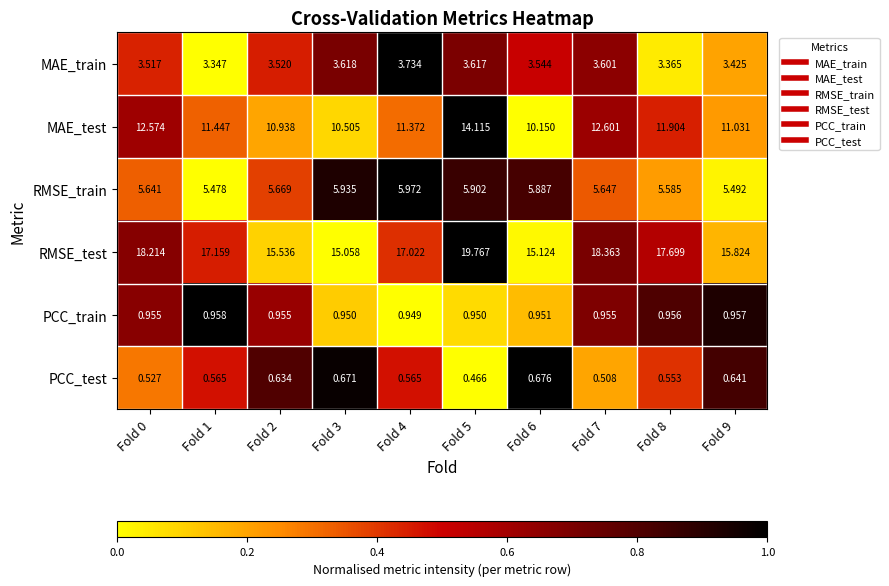

Rank the series at Fold 7 from lowest to highest value.

PCC_test, PCC_train, MAE_train, RMSE_train, MAE_test, RMSE_test